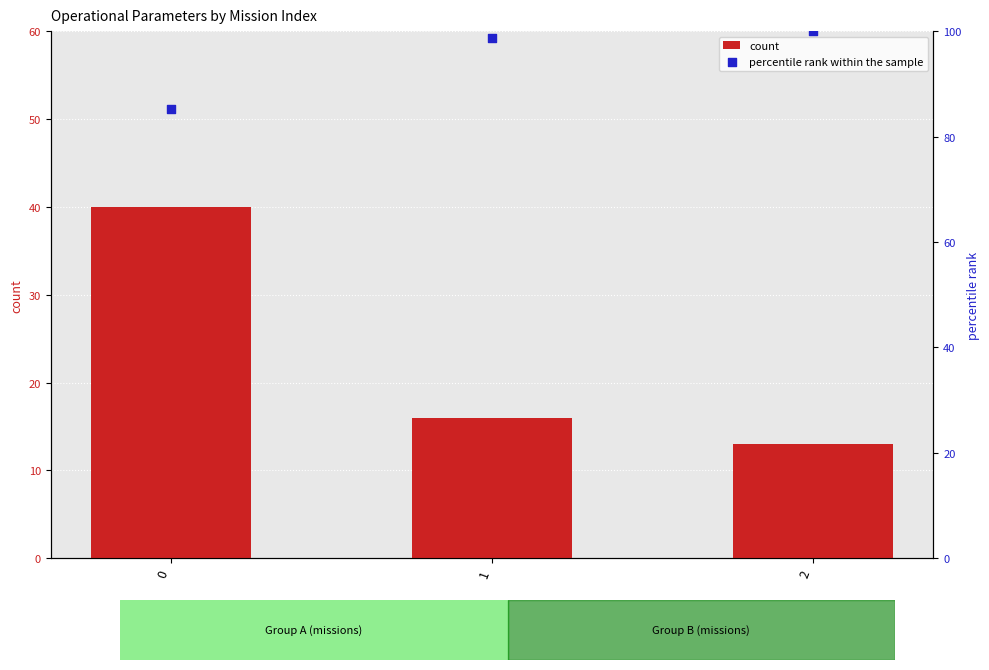

Is the value of count at 0 greater than the value of percentile rank within the sample at 2?

No